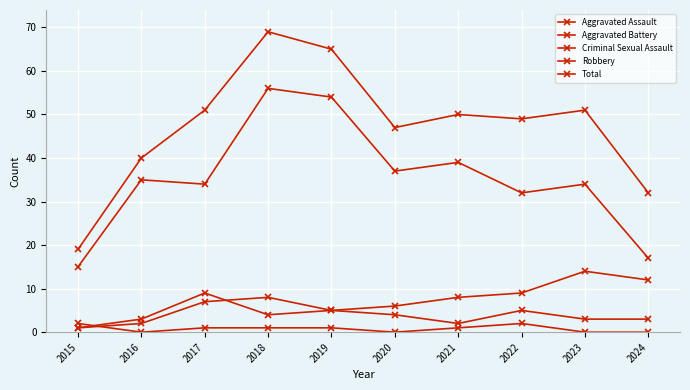

Count the number of categories in the chart.

10